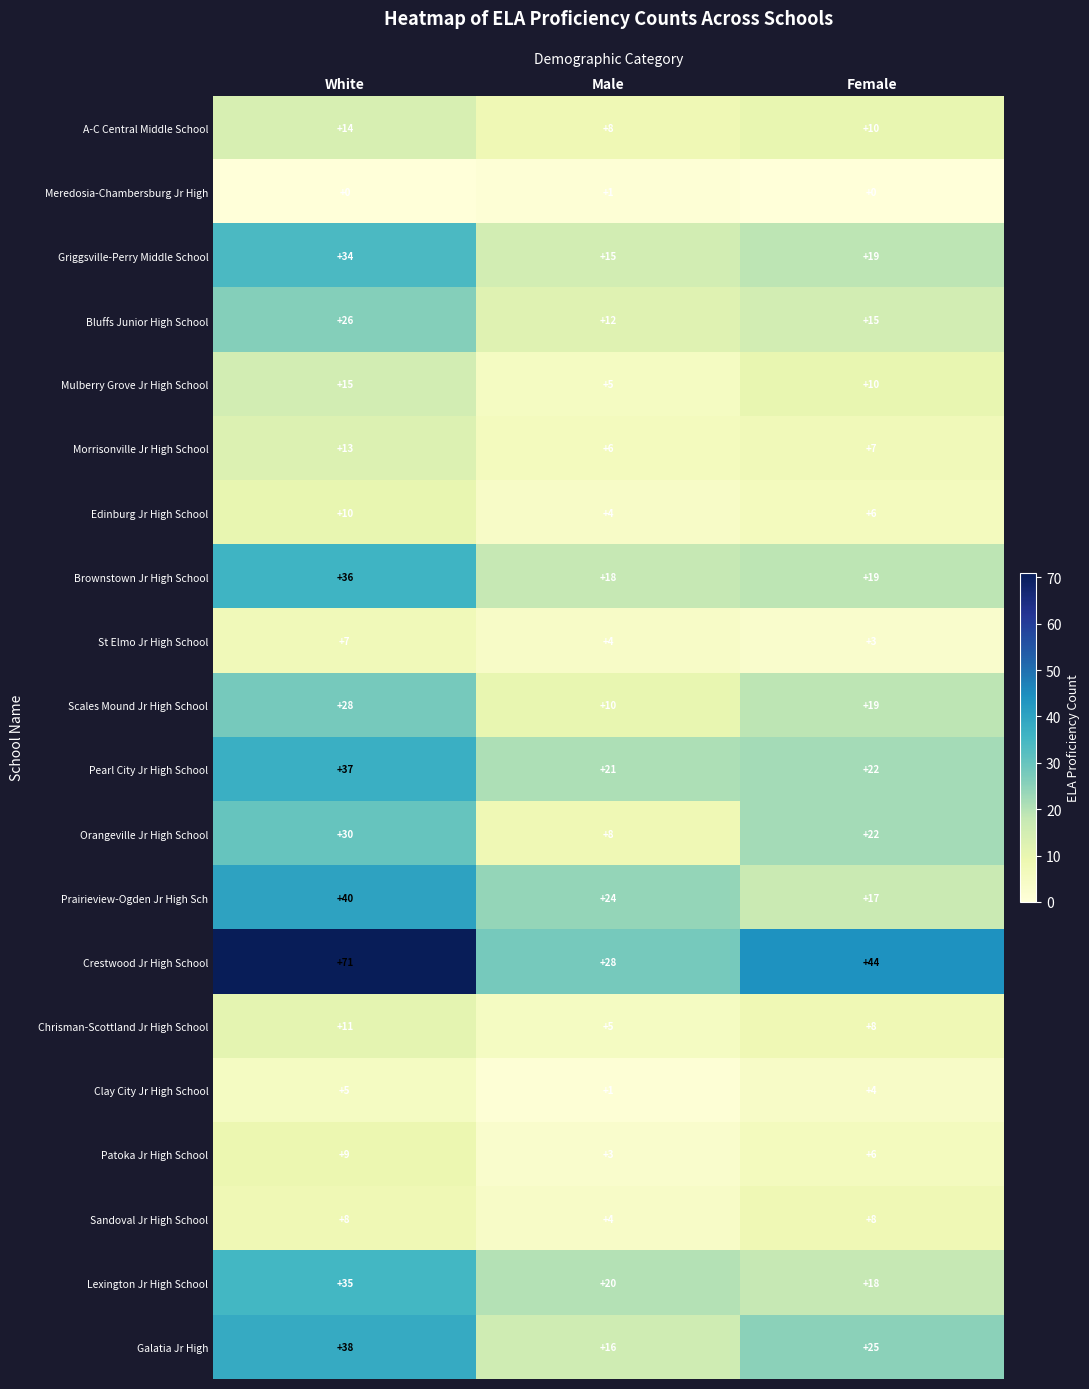

What value does the Bluffs Junior High School series have at White?

26